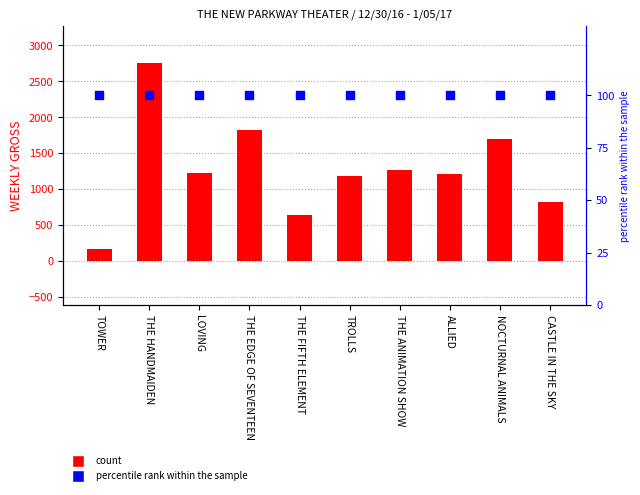

Which series has the widest spread of Y values?

count